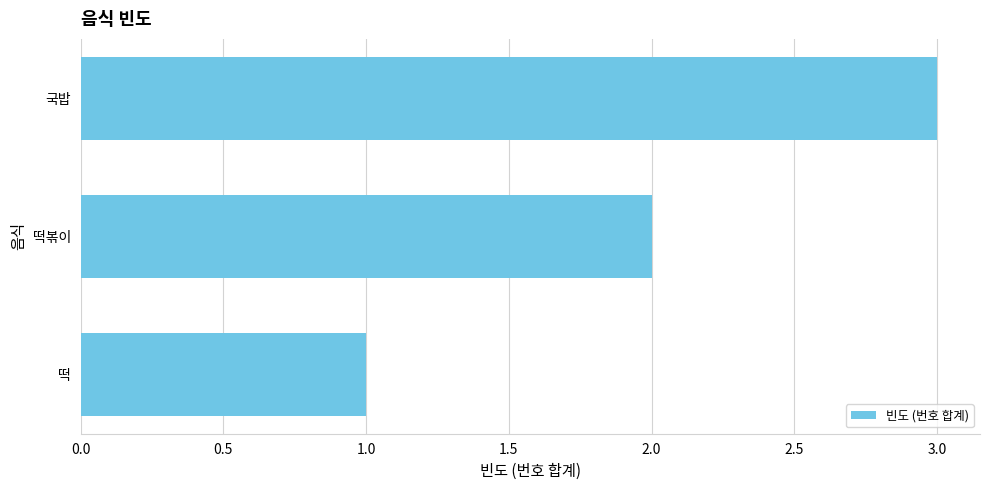

Between 떡 and 국밥, which is larger?

국밥